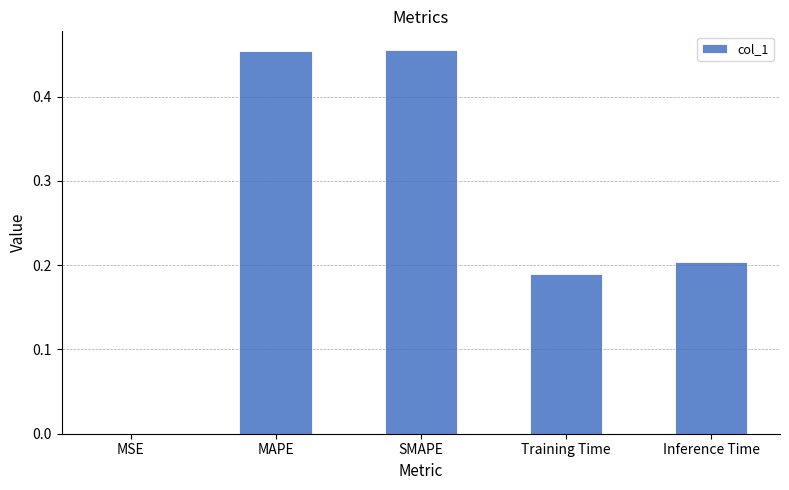

What is the sum of all values?

1.3